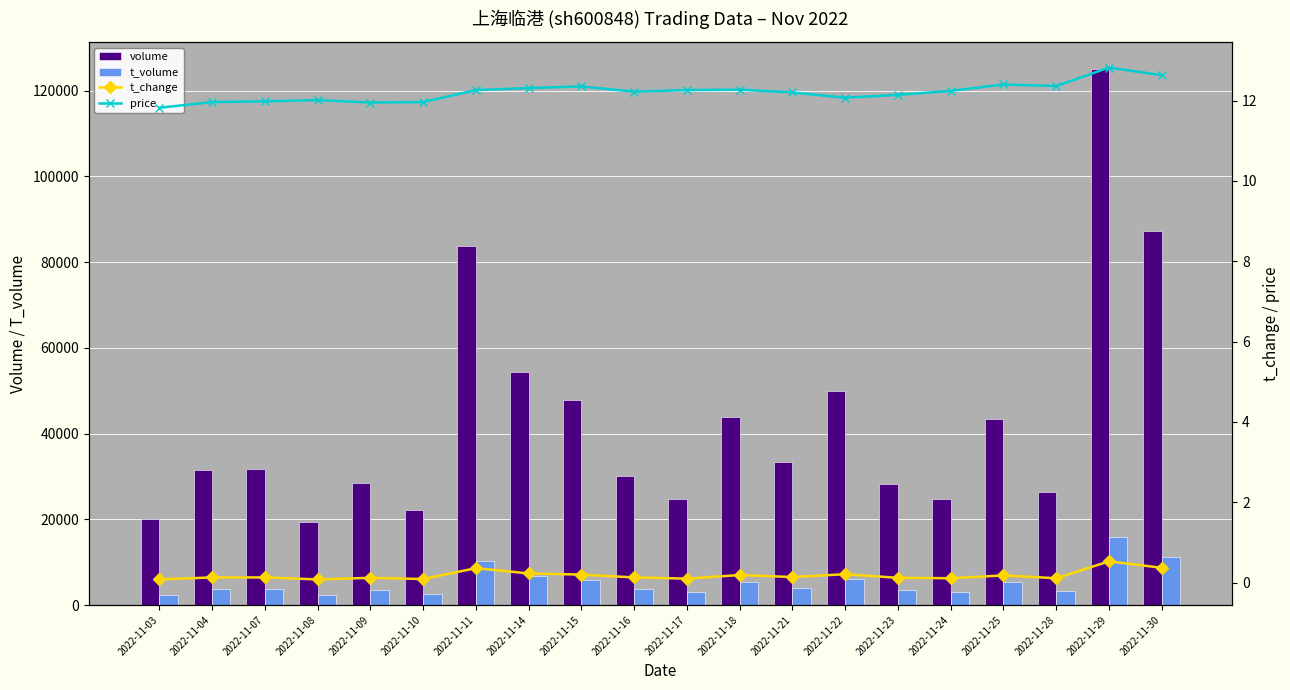

What is the average value of the t_volume series?

5276